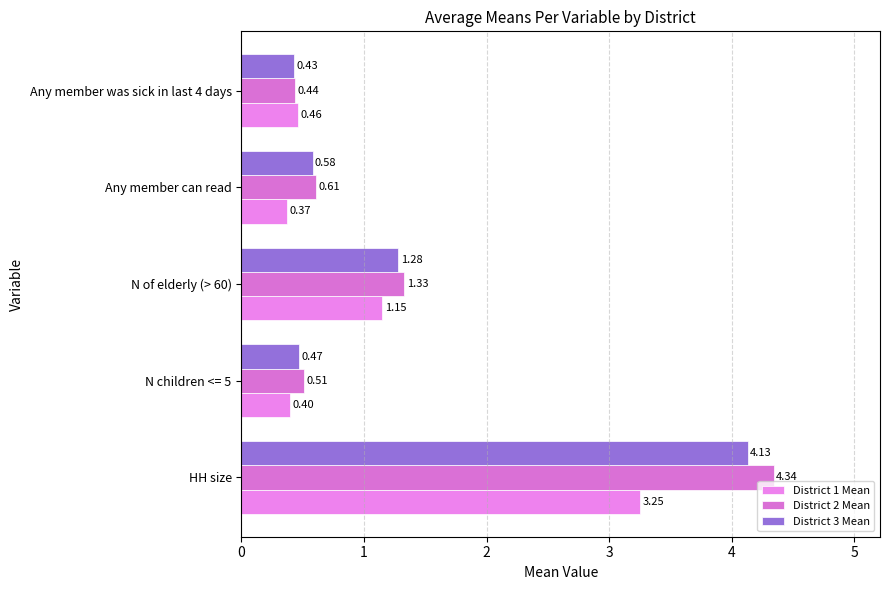

How many series are shown in this chart?

3